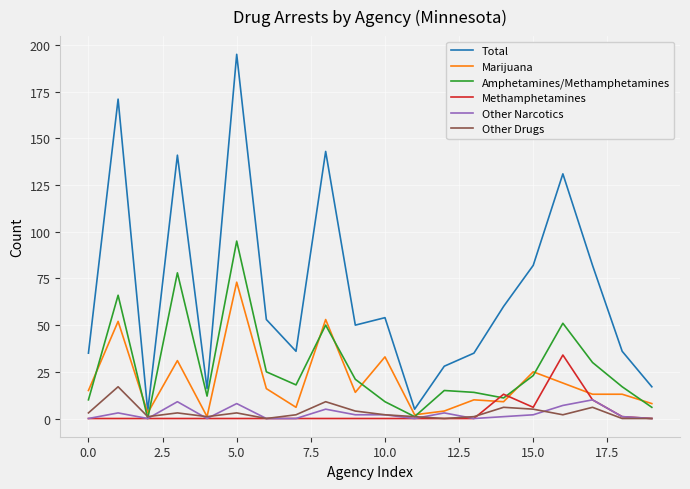

What is the average value of the Other Drugs series?

3